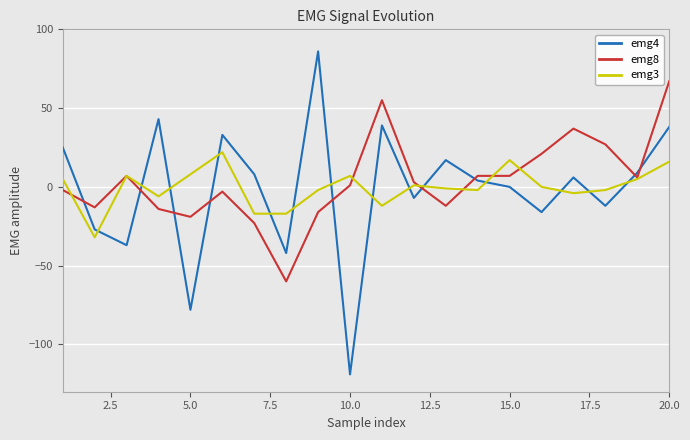

Rank the series by their average value, from highest to lowest.

emg8, emg3, emg4